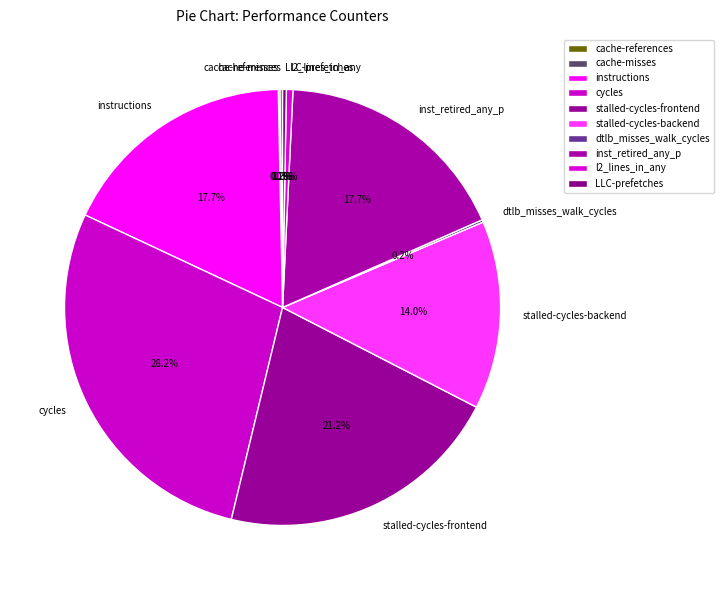

Is there any slice that represents more than half of the pie?

No